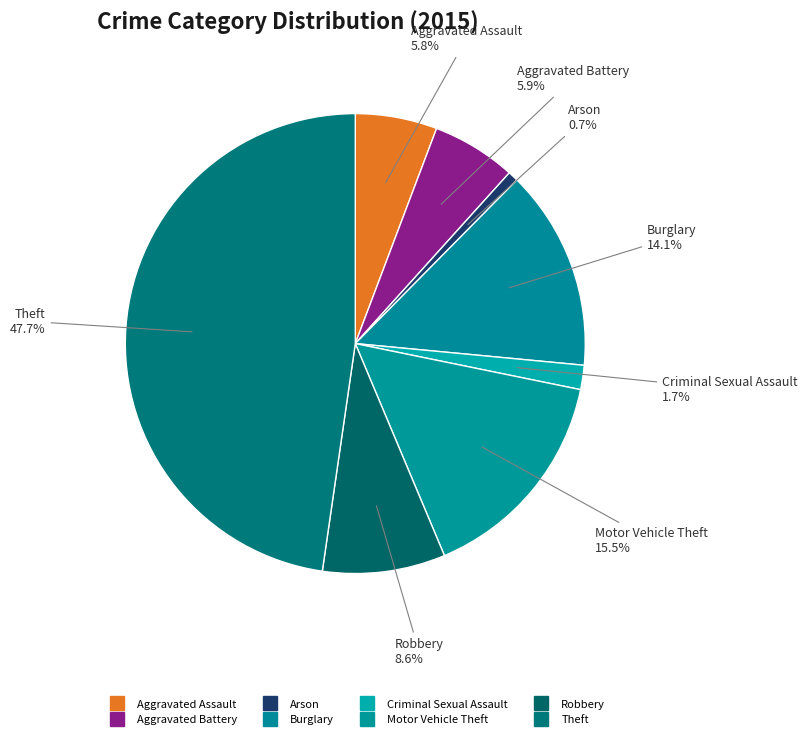

Count the number of slices in the pie.

8